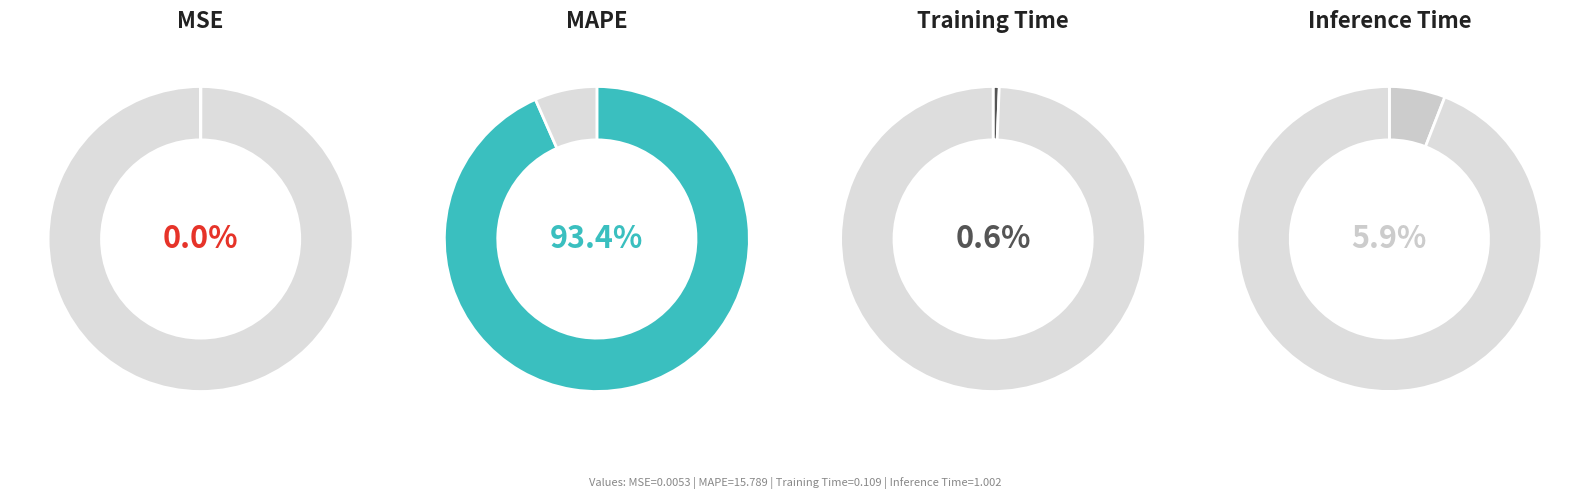

What percentage is the Training Time slice, to the nearest percent?

1%